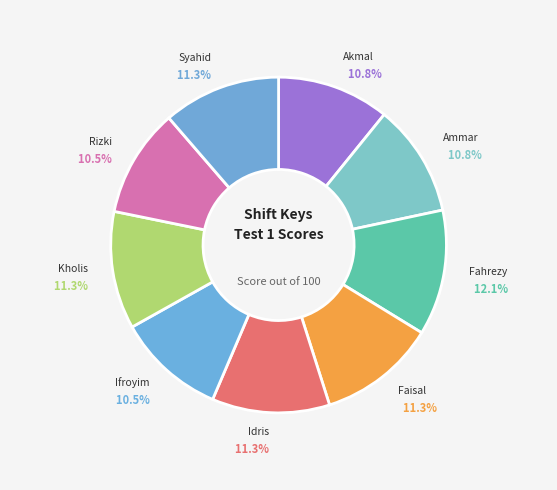

How many slices are in this pie chart?

9